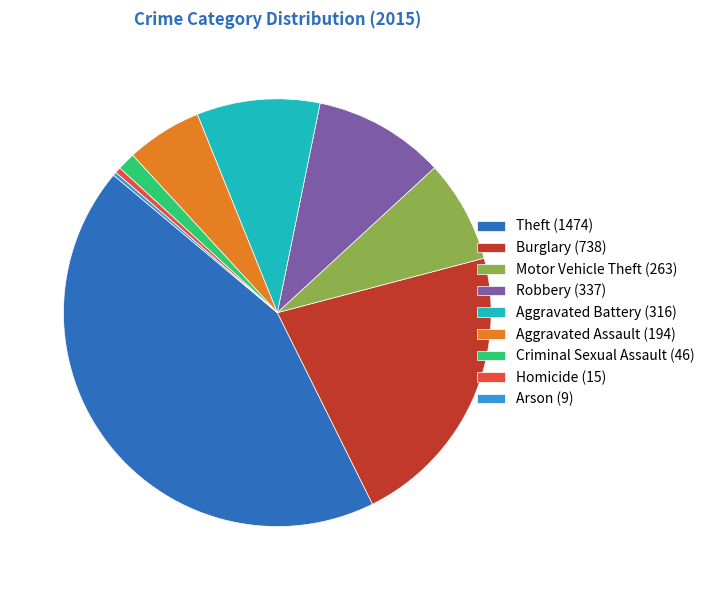

Is there a majority slice in this chart?

No